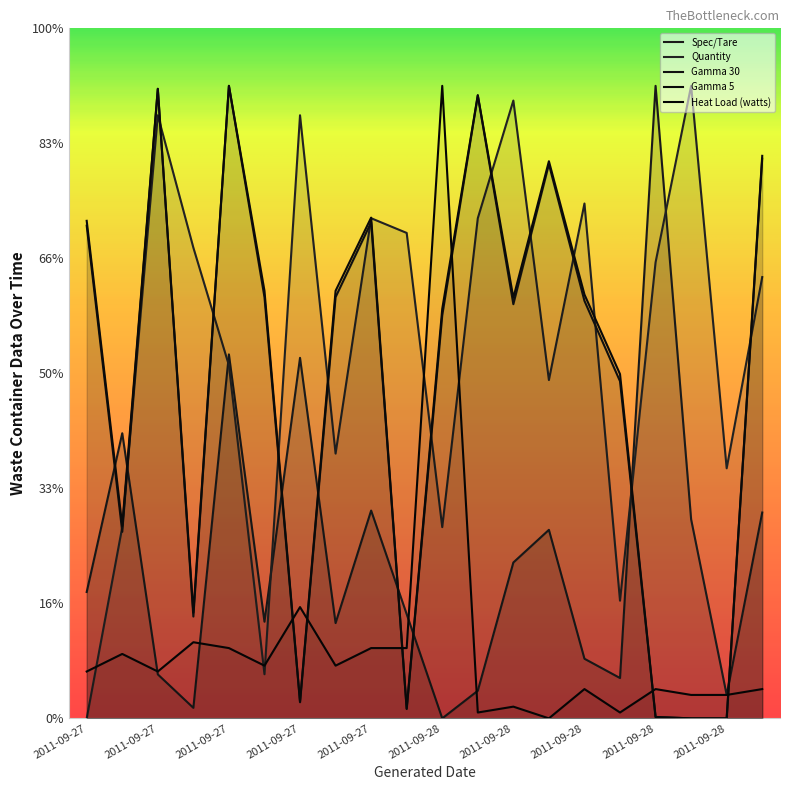

What value does the Heat Load (watts) series have at 2011-09-28?

0.1